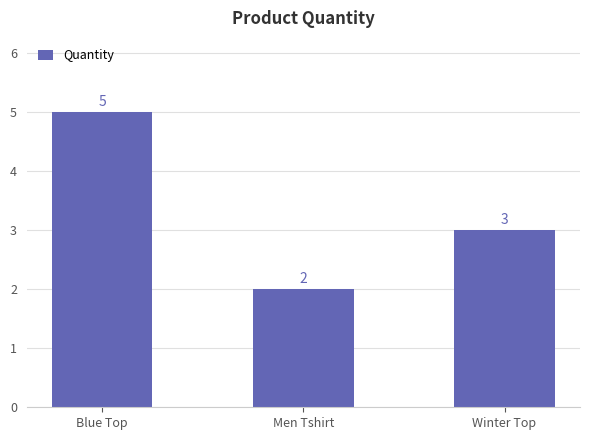

List the labels in order of value, largest first.

Blue Top, Winter Top, Men Tshirt